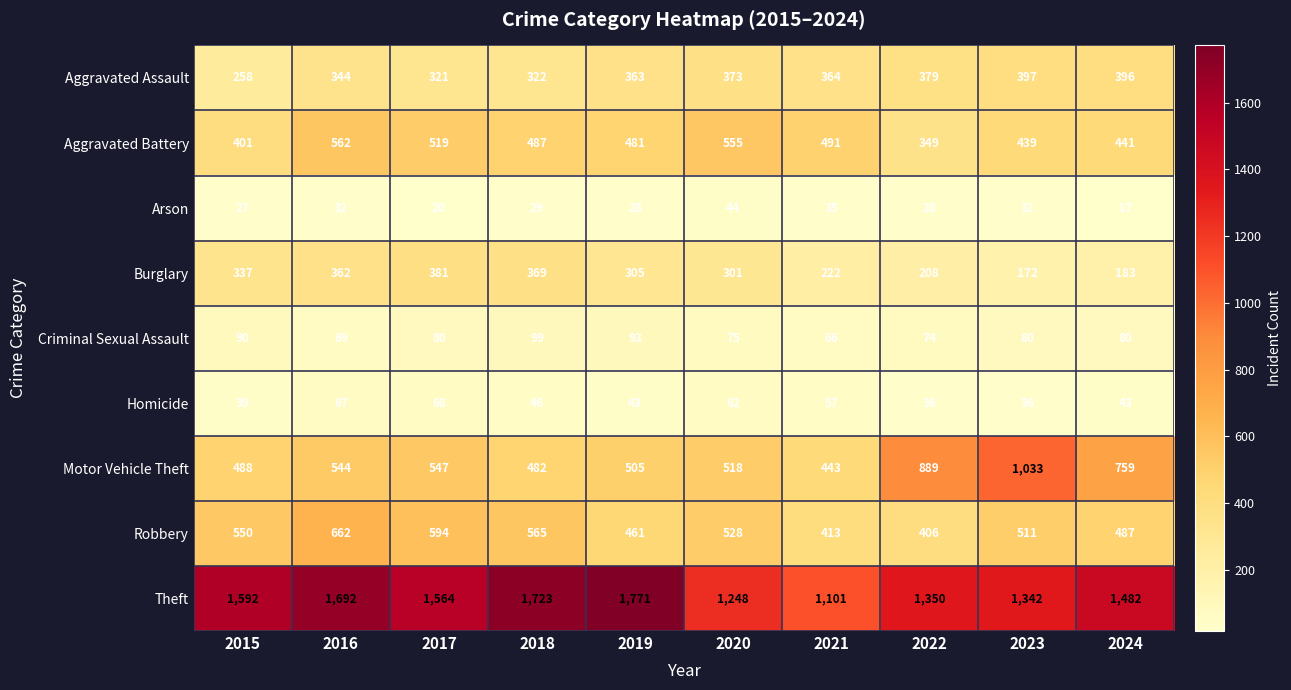

True or false: Theft has a value of 1944 at 2022.

False